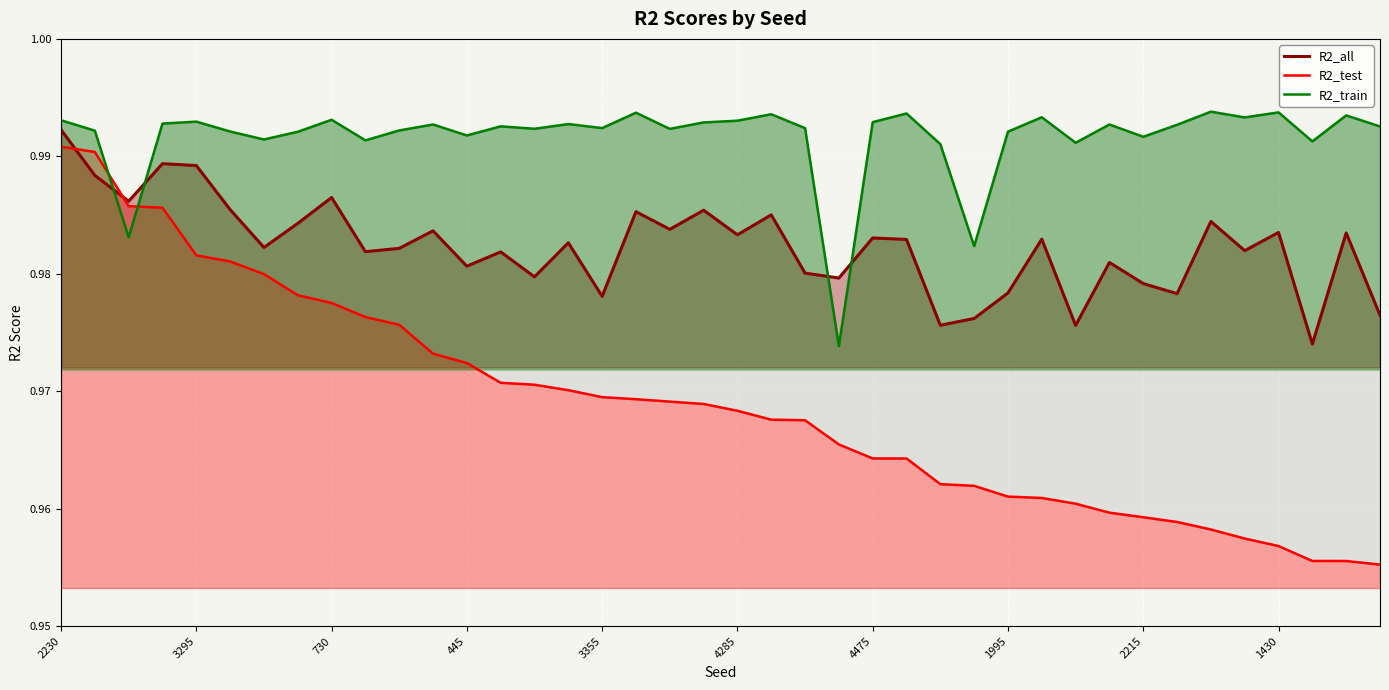

Count the number of categories in the chart.

40